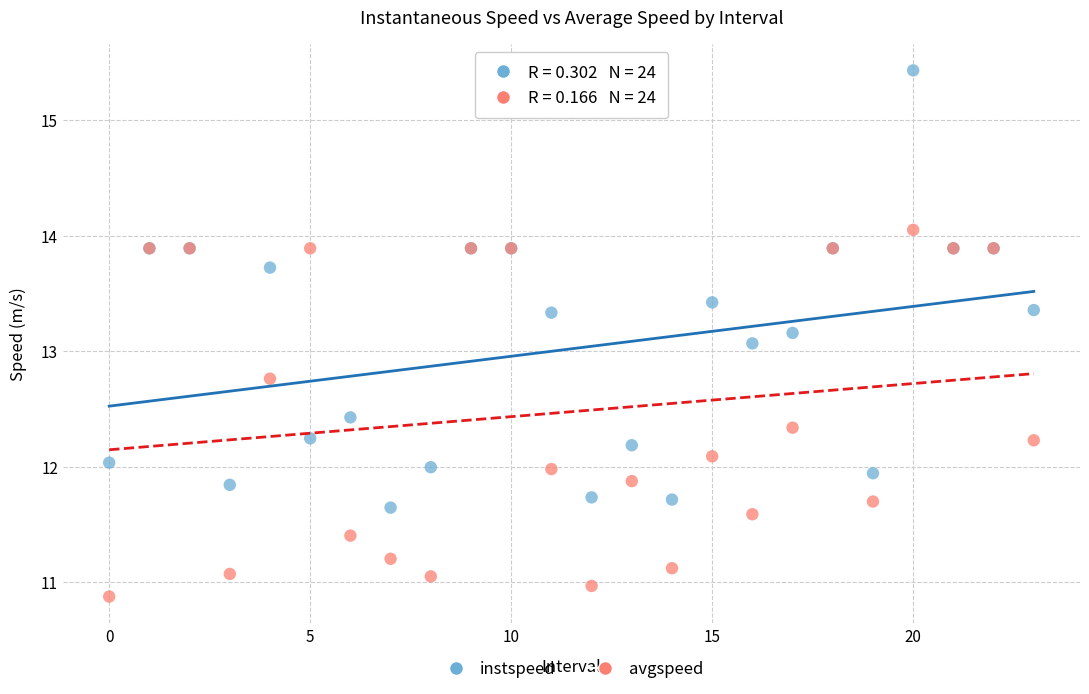

In the instspeed series, what Y value is closest to 13?

13.1